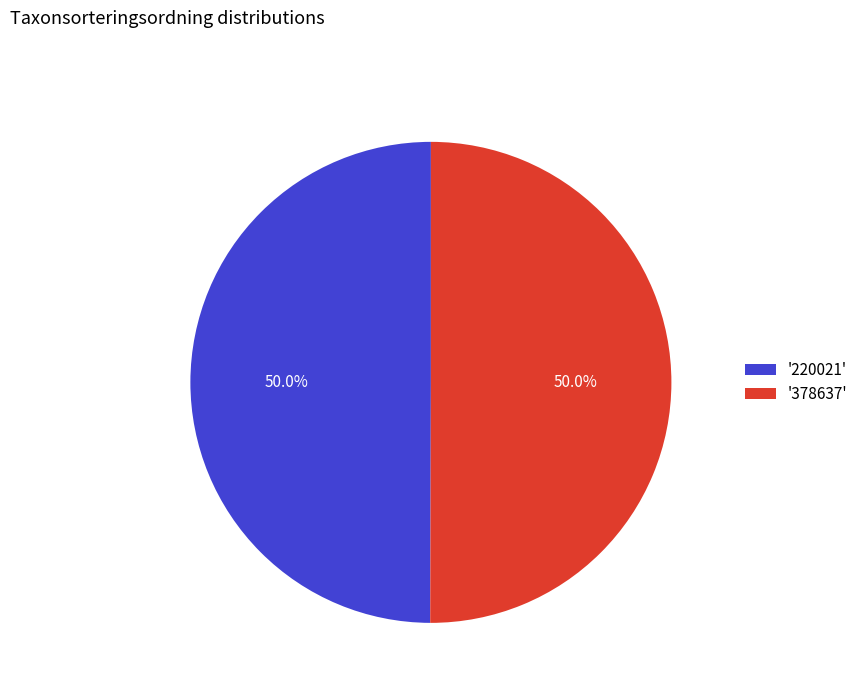

How many slices are in this pie chart?

2